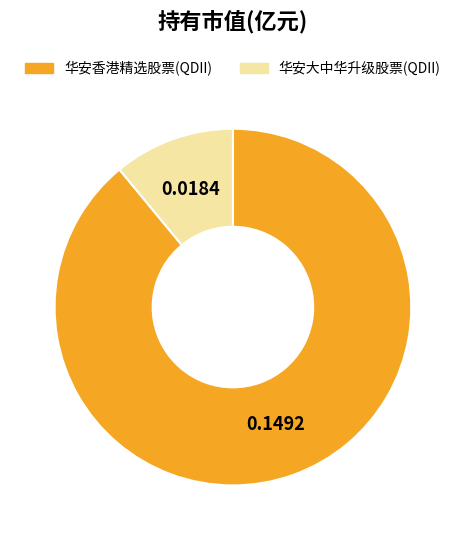

Do 华安香港精选股票(QDII) and 华安大中华升级股票(QDII) together represent more than half of the pie?

Yes